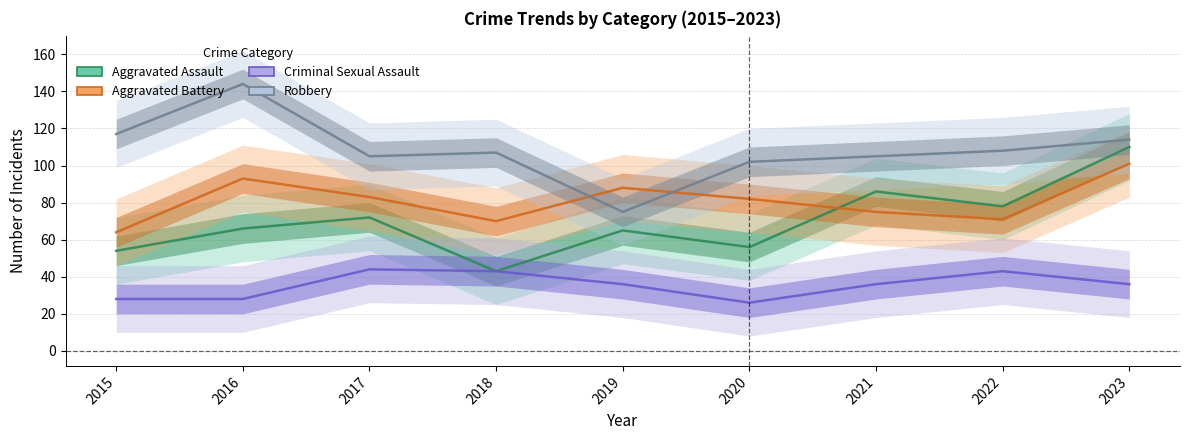

How many lines are shown in the chart?

4